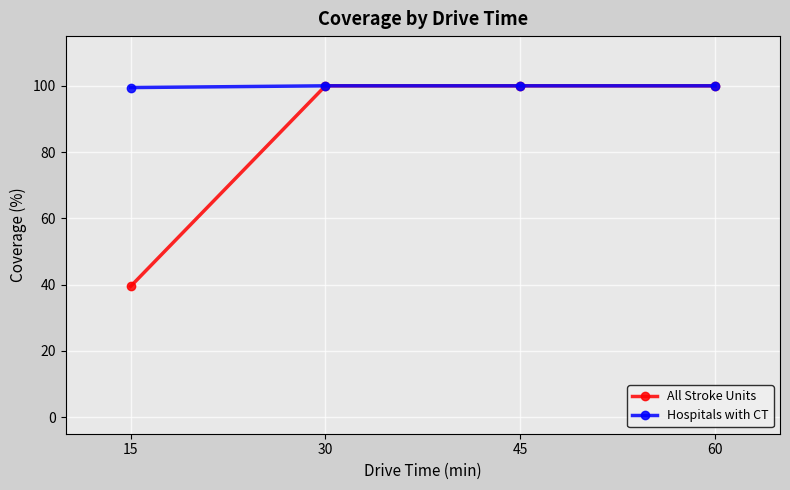

Rank the series by their average value, from highest to lowest.

Hospitals with CT, All Stroke Units